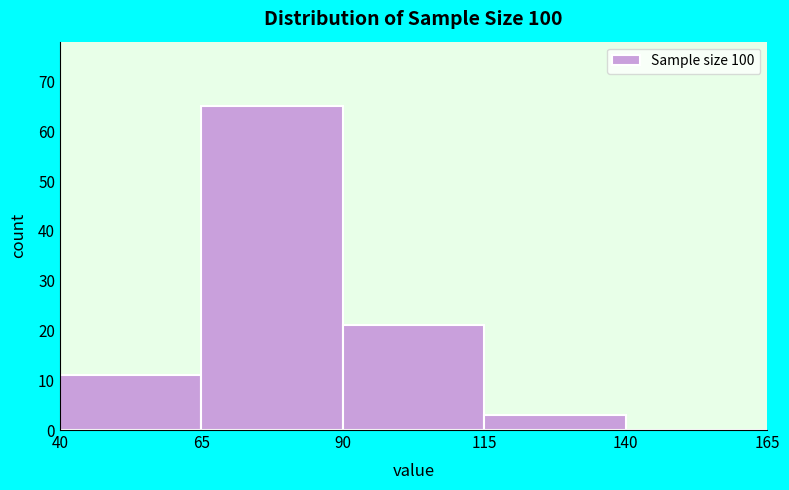

How tall is the bar that spans 115 to 140 on the x-axis? The values are not printed on the chart, so give them approximately, as read against the axis.

3